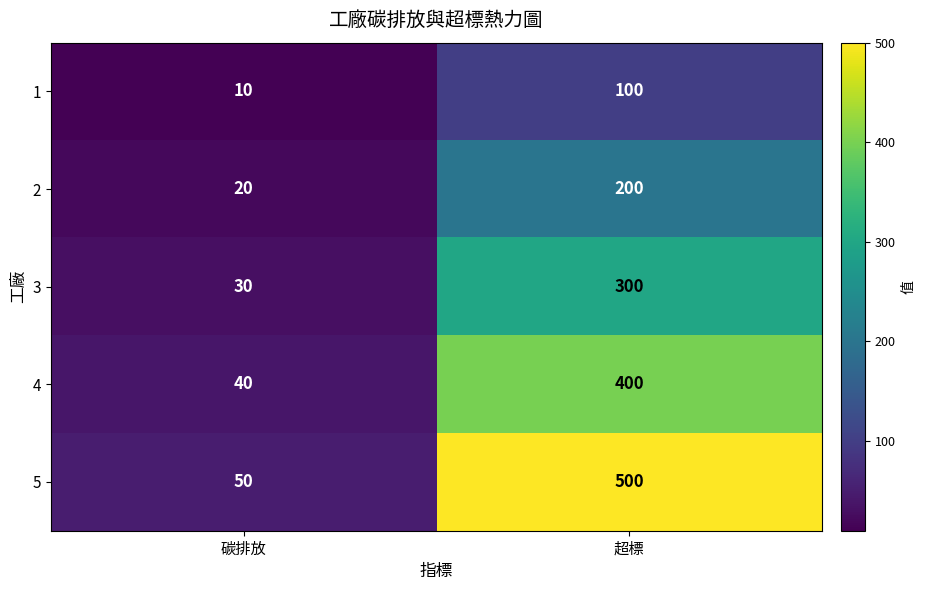

What is the difference between the 3 values at 超標 and 碳排放?

270